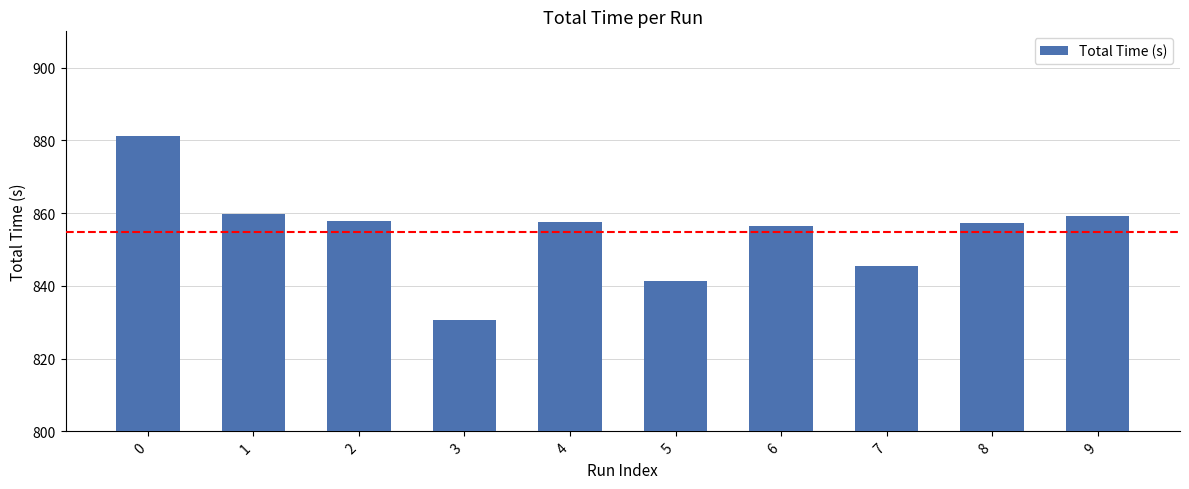

What is the value of the 1st bar from the left?

881.4